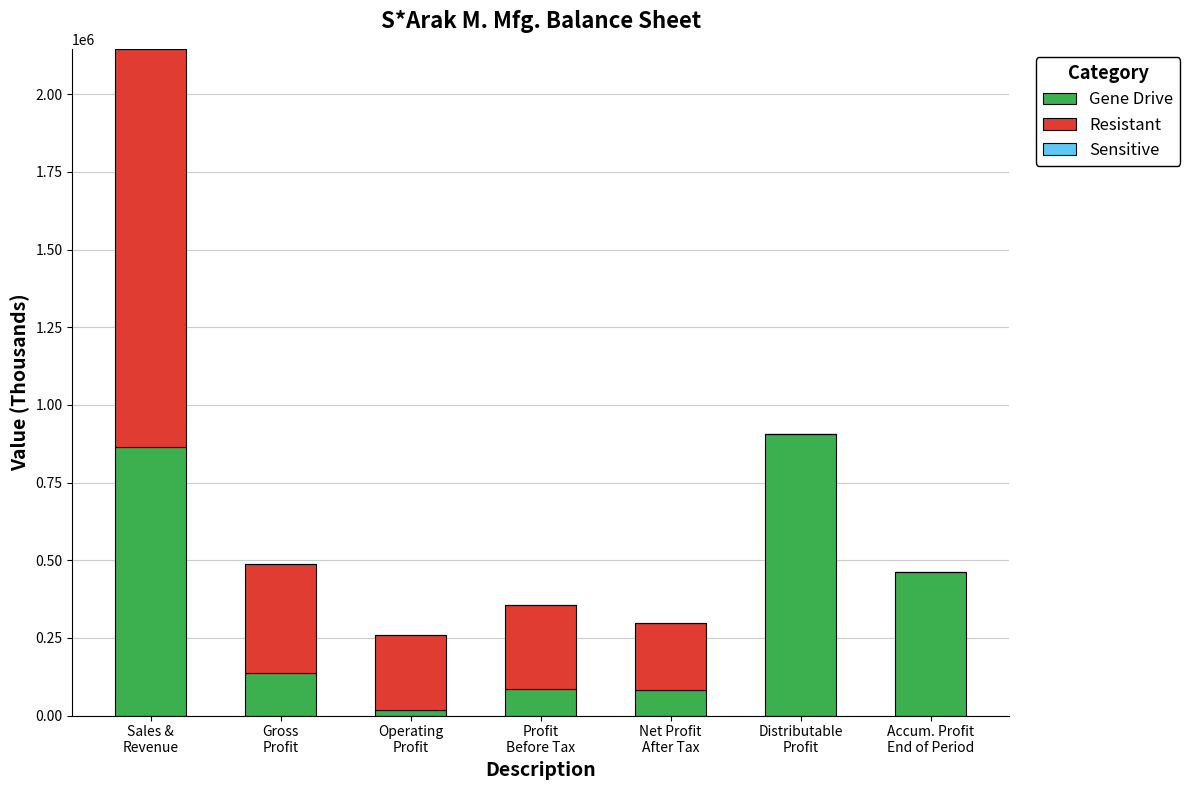

Does the chart contain stacked bars?

Yes